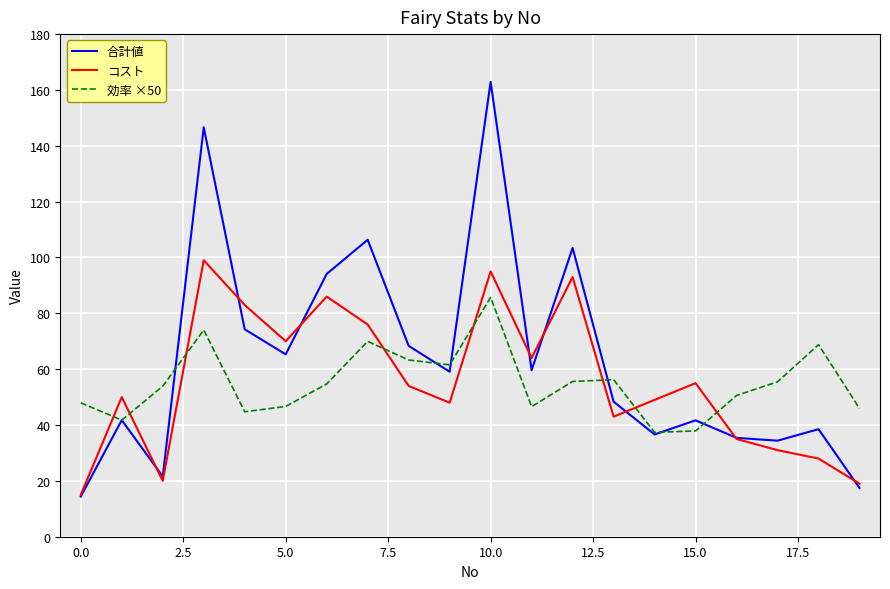

In 効率 ×50, how many points are higher than both neighbors (excluding endpoints)?

5